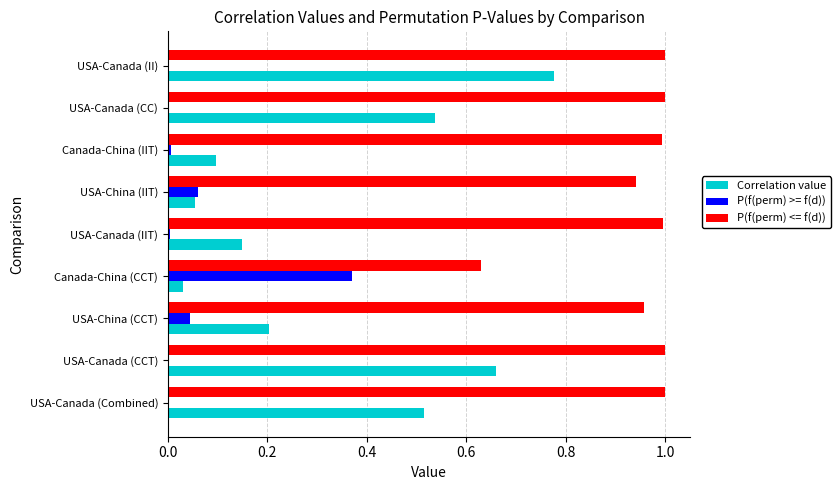

Is it true that Correlation value equals 0.0 at Canada-China (IIT)?

False